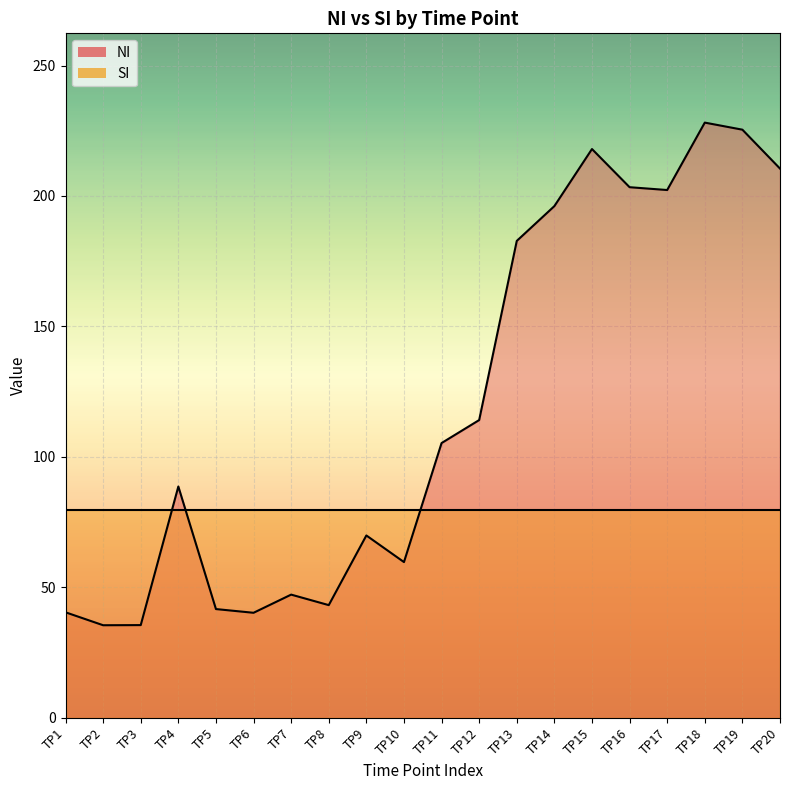

How many data points in SI are less than 134?

20